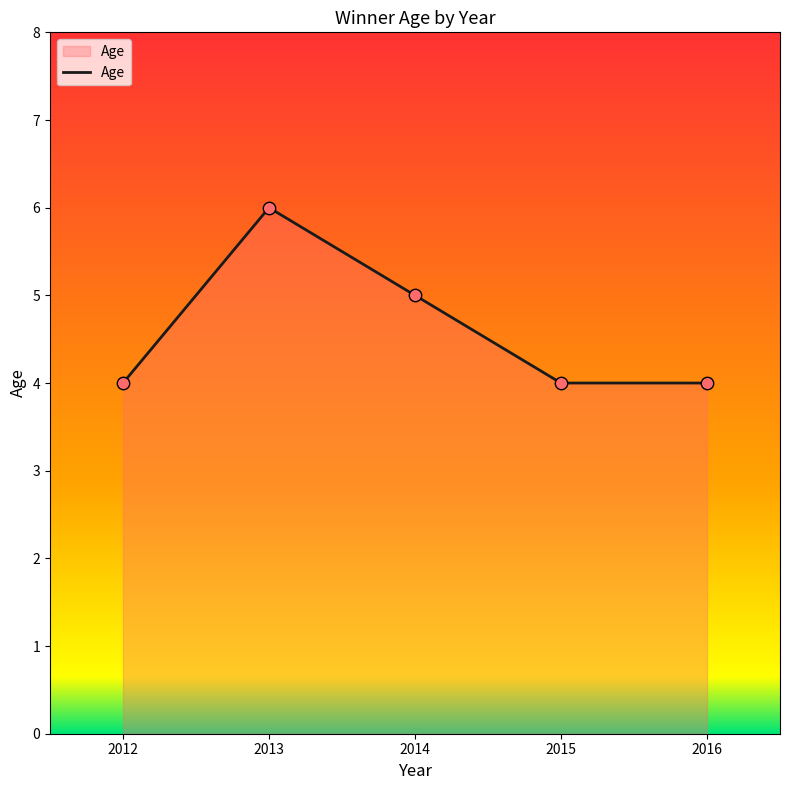

Approximately how many times larger is the value at 2012 compared to 2013?

0.7